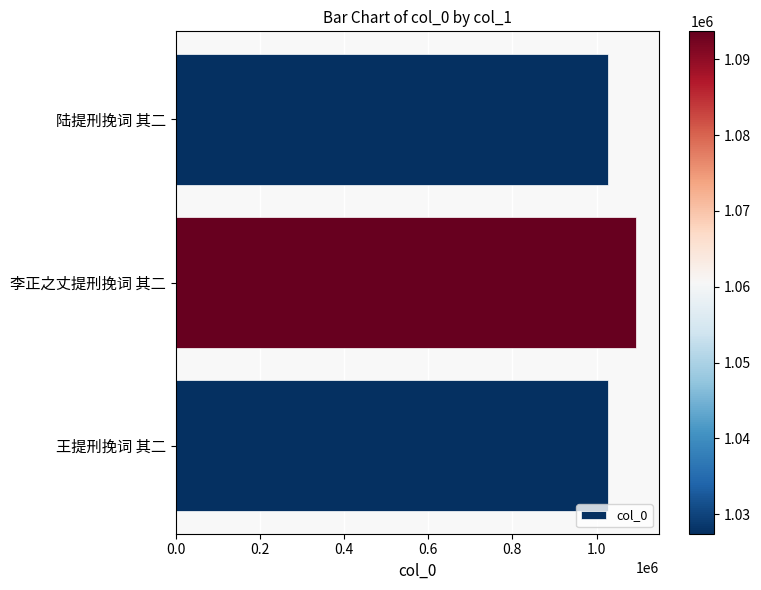

What is the smallest value displayed?

1027404